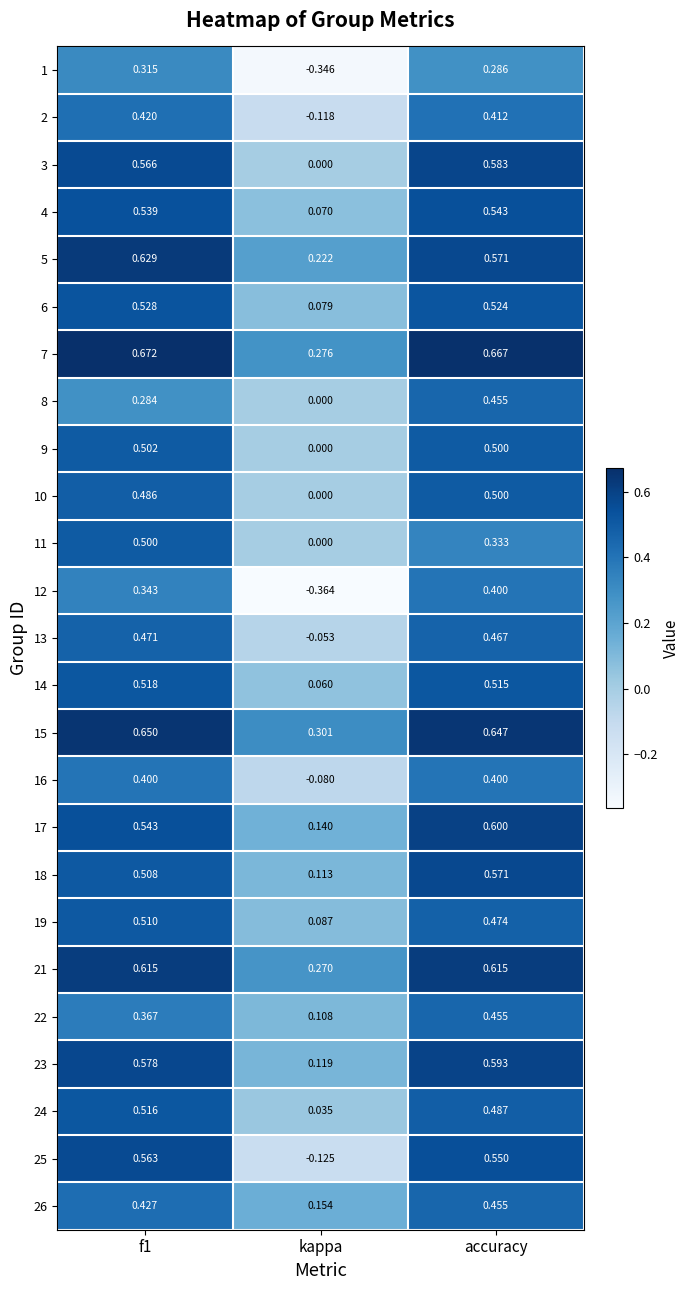

Which category has the lowest value across all series?

kappa